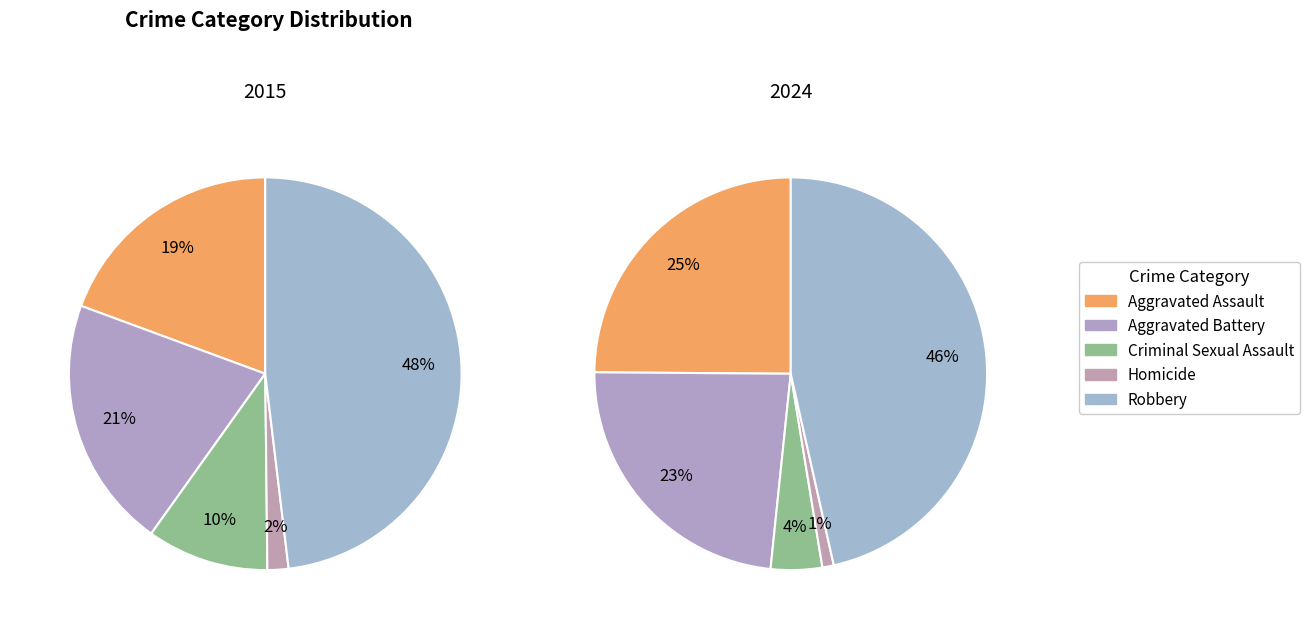

To the nearest percent, what is the difference between the 2 and values_2015 slice percentages?

9%